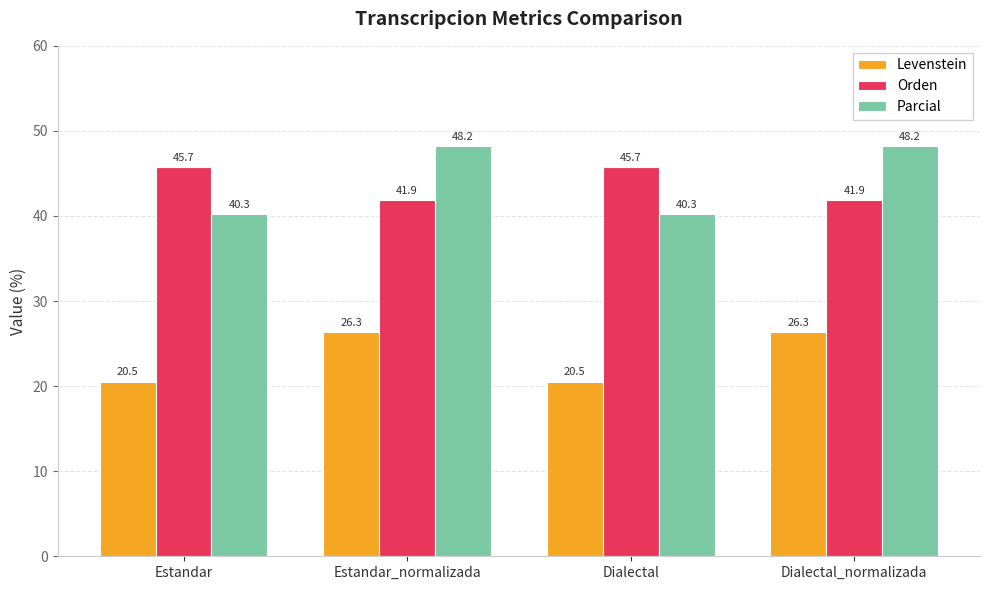

What are all the series names shown in the legend?

Levenstein, Orden, Parcial